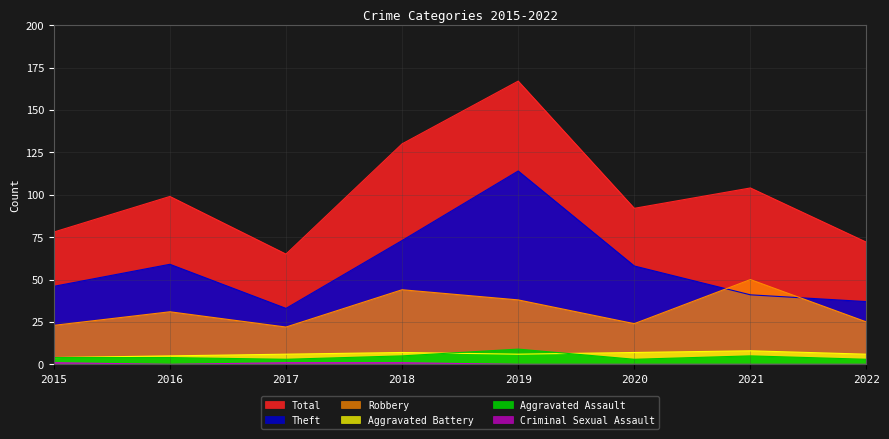

What is the total value across all series at 2019?

334